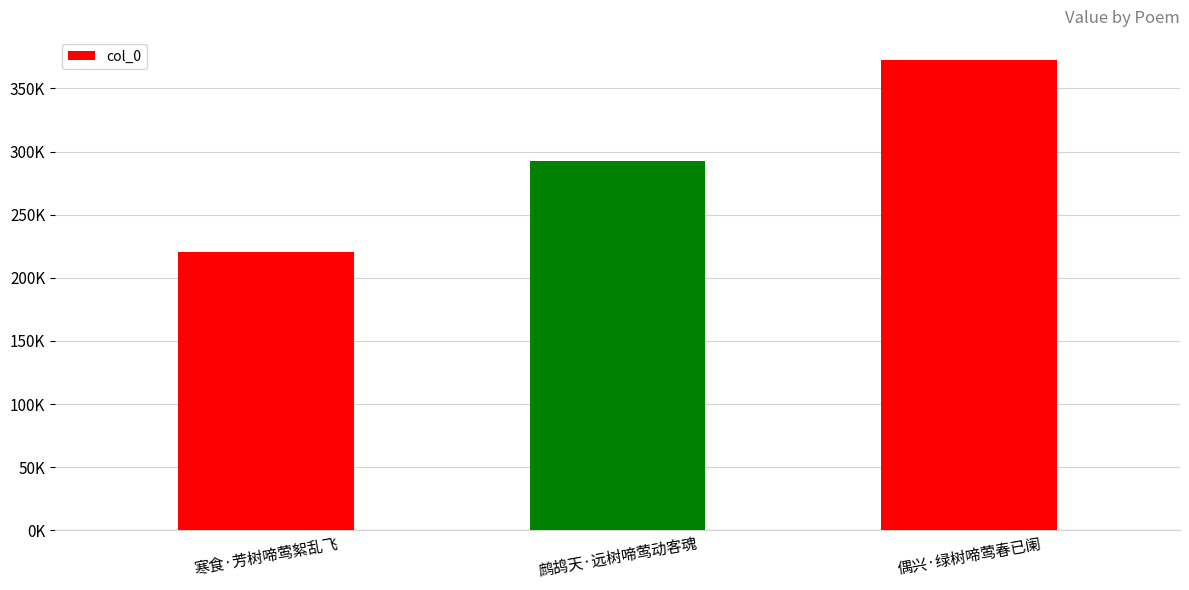

Count the values in the range 220498 to 372137.

3